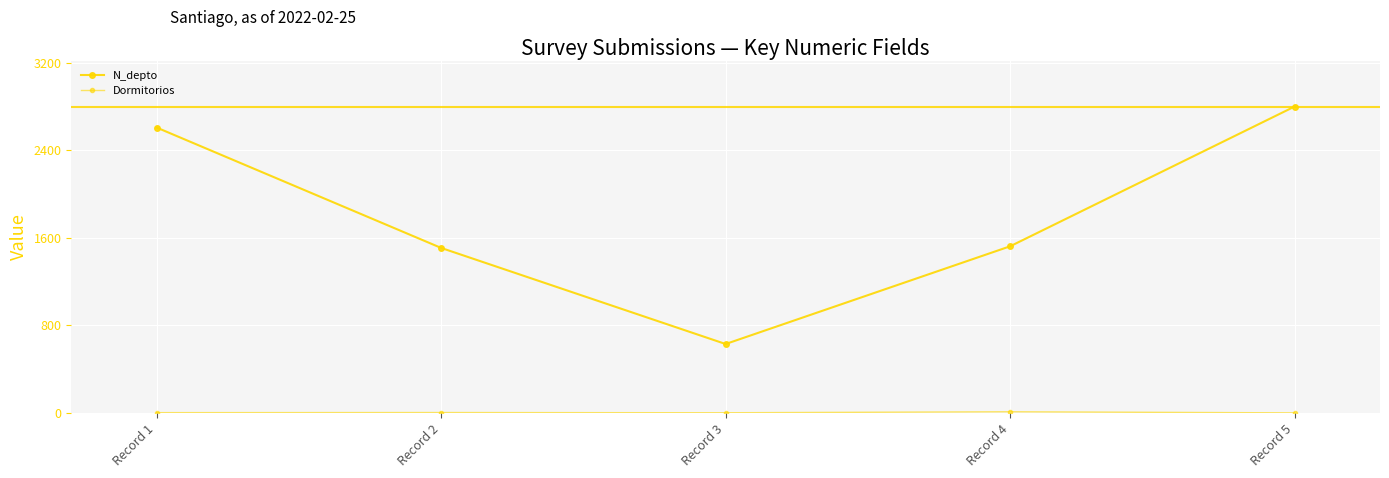

What is the average value of the Dormitorios series?

4